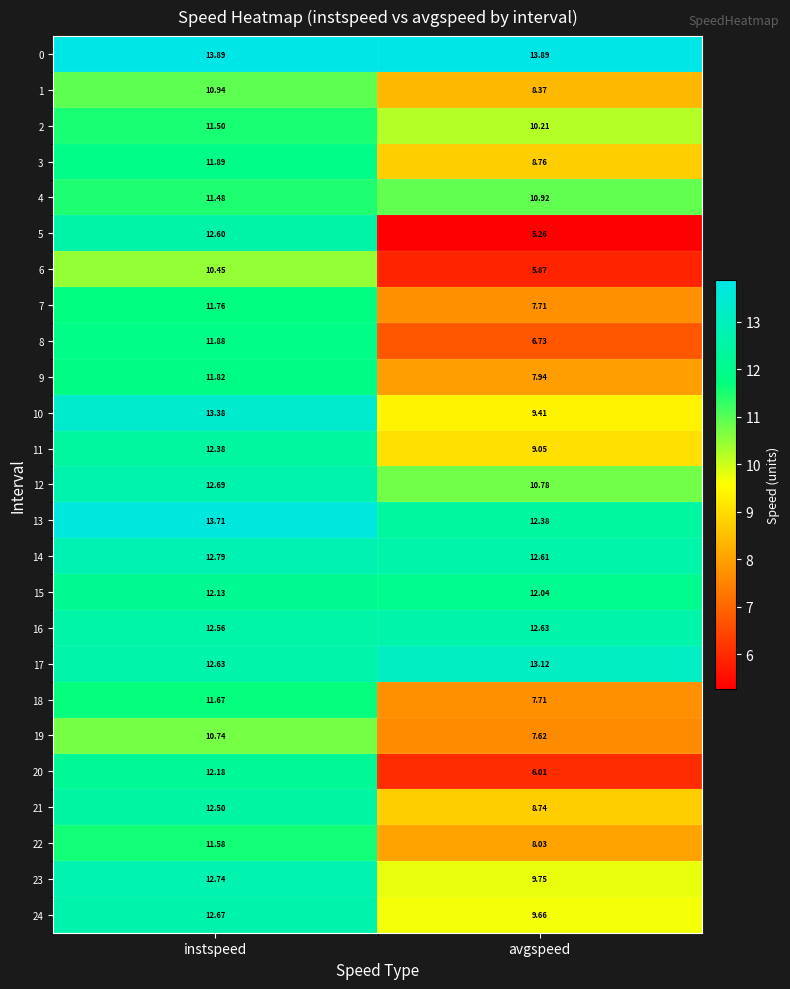

Between instspeed and avgspeed, which series saw the biggest shift?

5